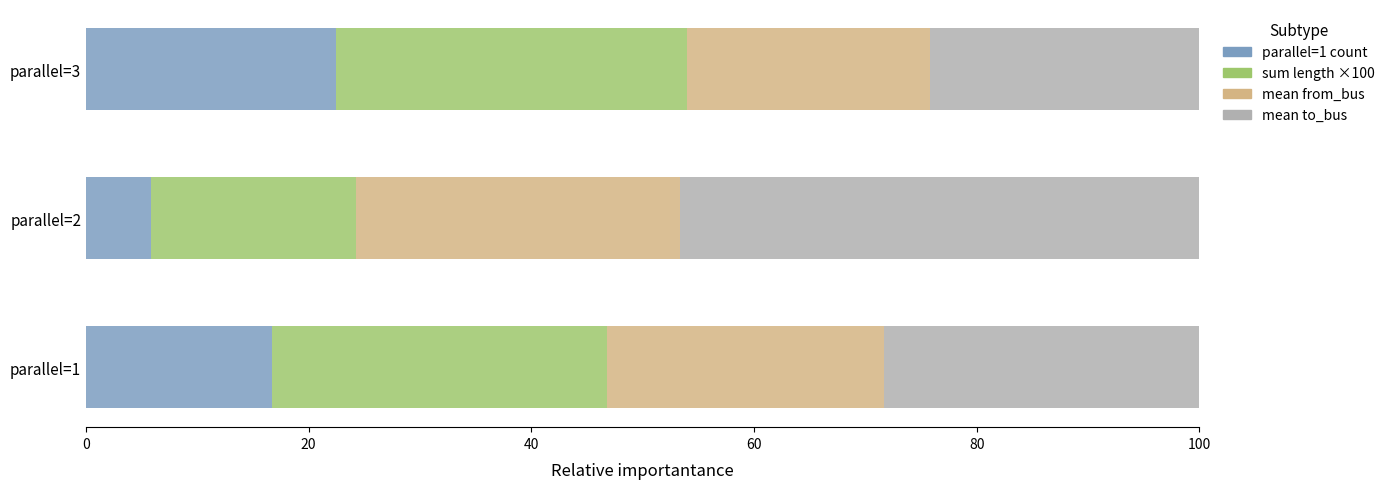

What is the sum of all parallel=1 count values?

45.0